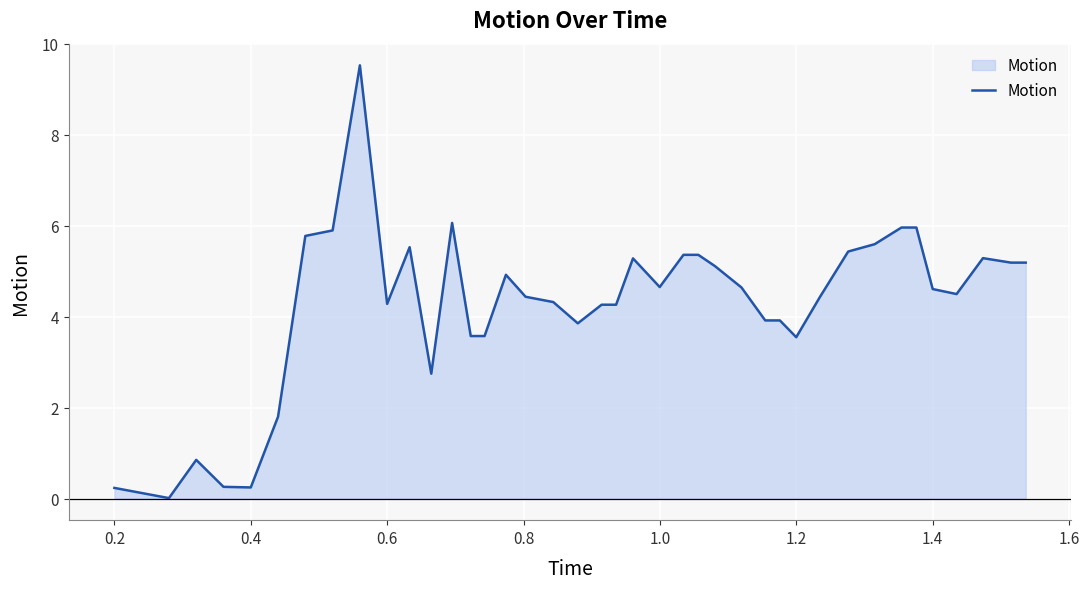

What is the maximum value shown in the chart?

9.5